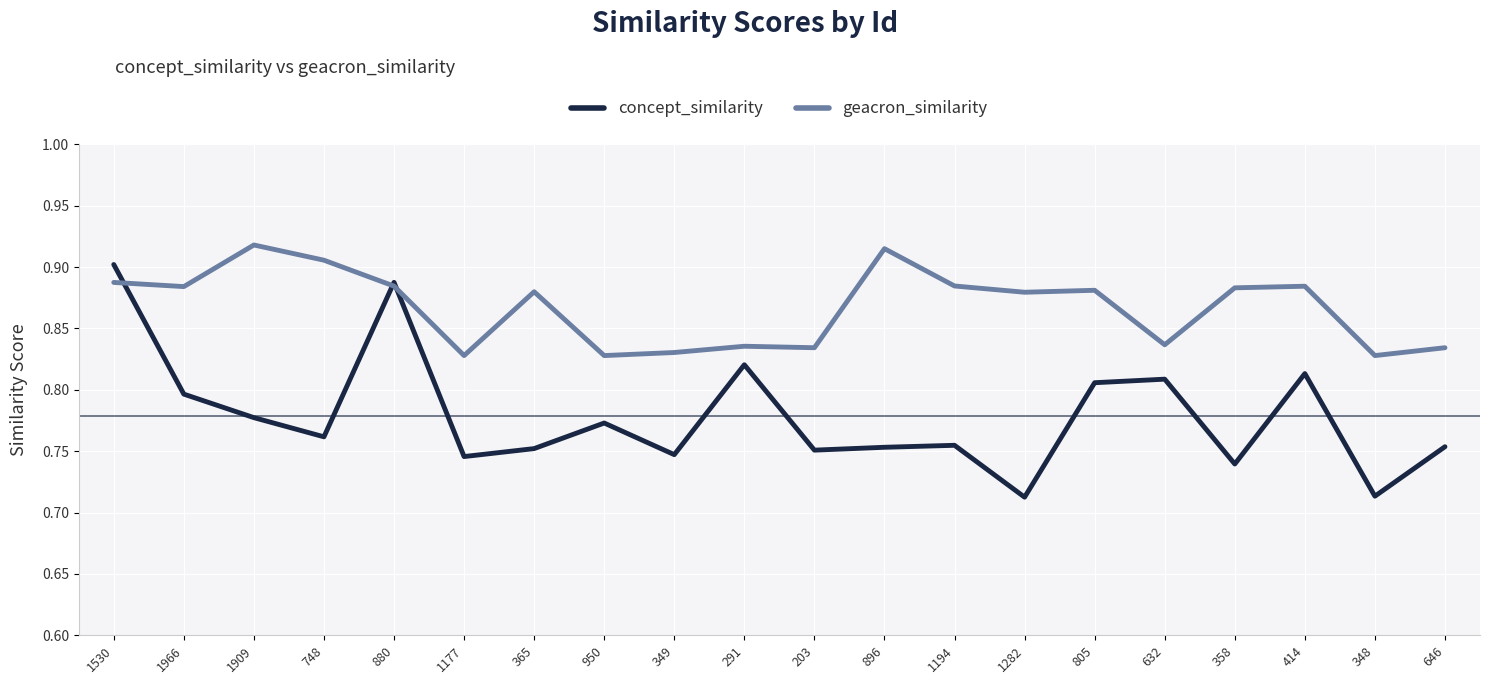

Rank the series by their average value, from lowest to highest.

concept_similarity, geacron_similarity